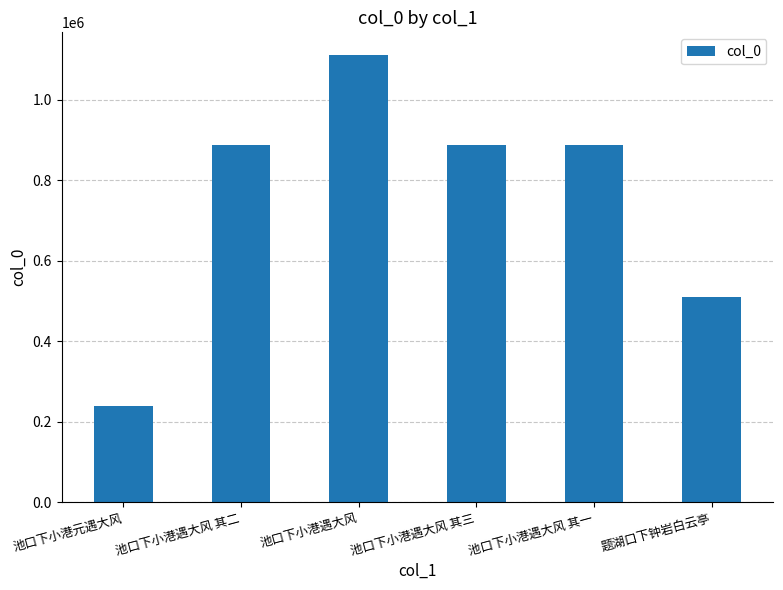

What is the greatest value displayed?

1111425